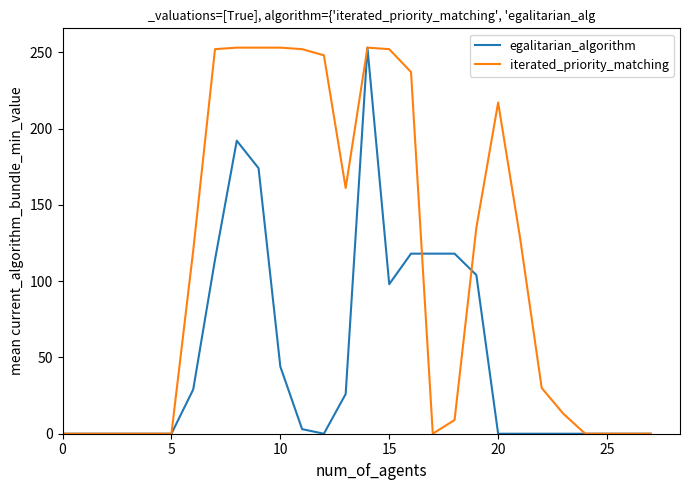

True or false: egalitarian_algorithm has more than 0 points higher than both neighbors.

True